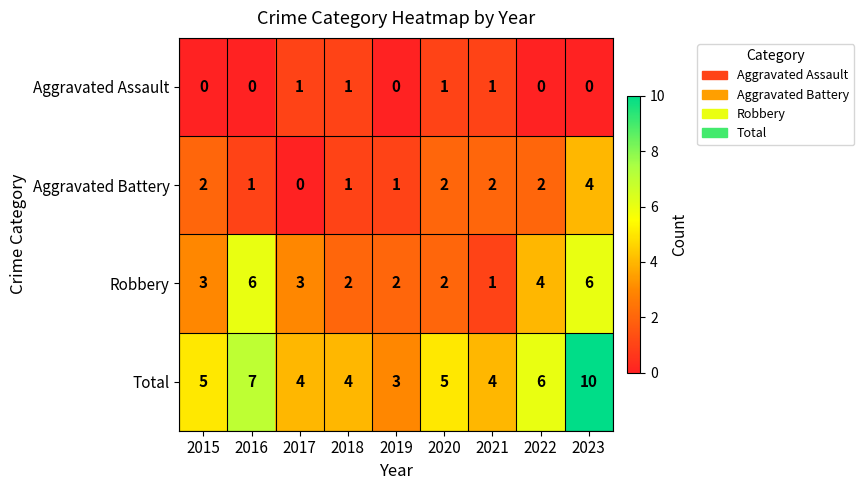

Read the Total value at 2016.

7